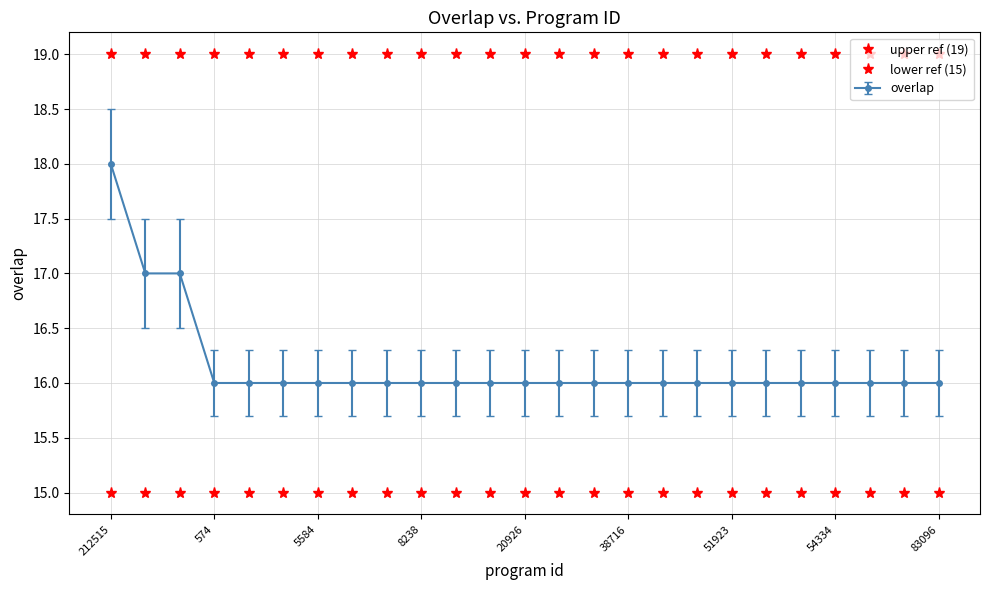

True or false: upper ref (19) and lower ref (15) cross at least once.

False